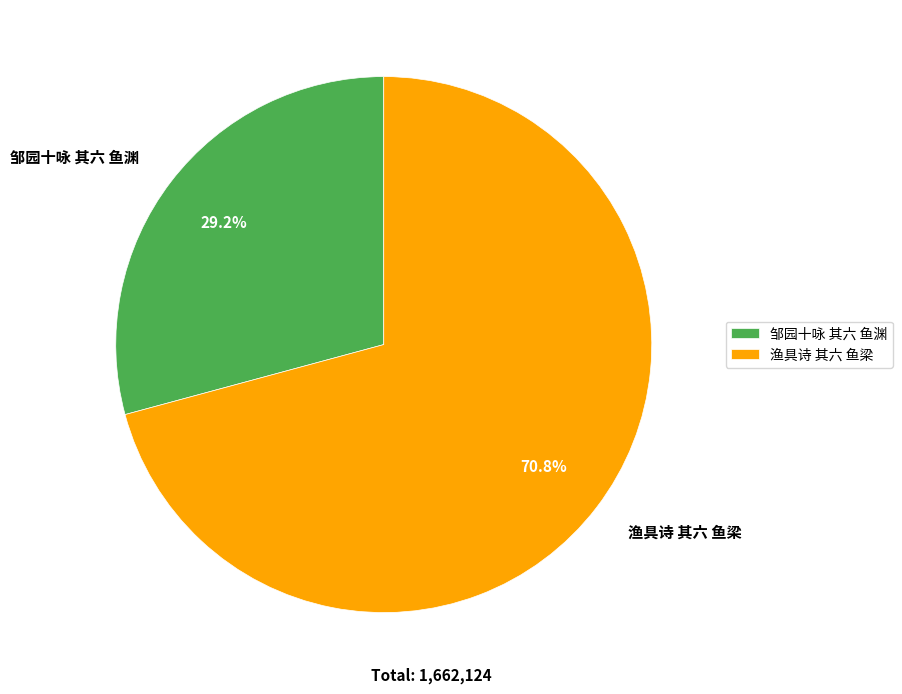

What portion of the pie excludes 邹园十咏 其六 鱼渊?

70.8%